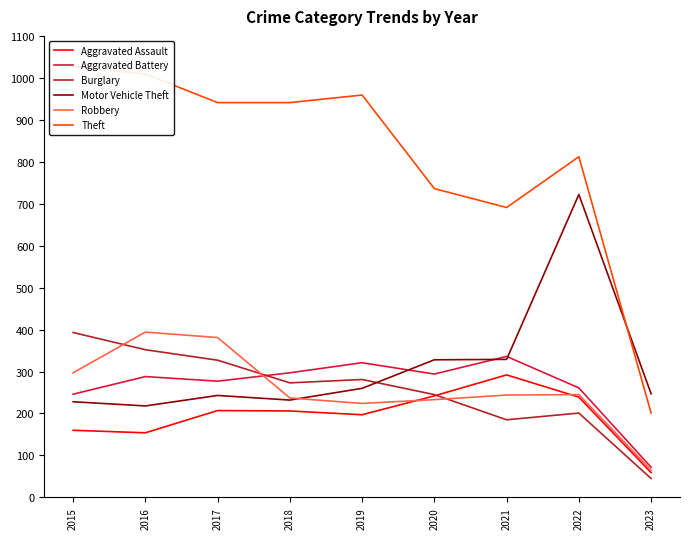

Is the value of Aggravated Battery at 2020 greater than the value of Robbery at 2020?

Yes